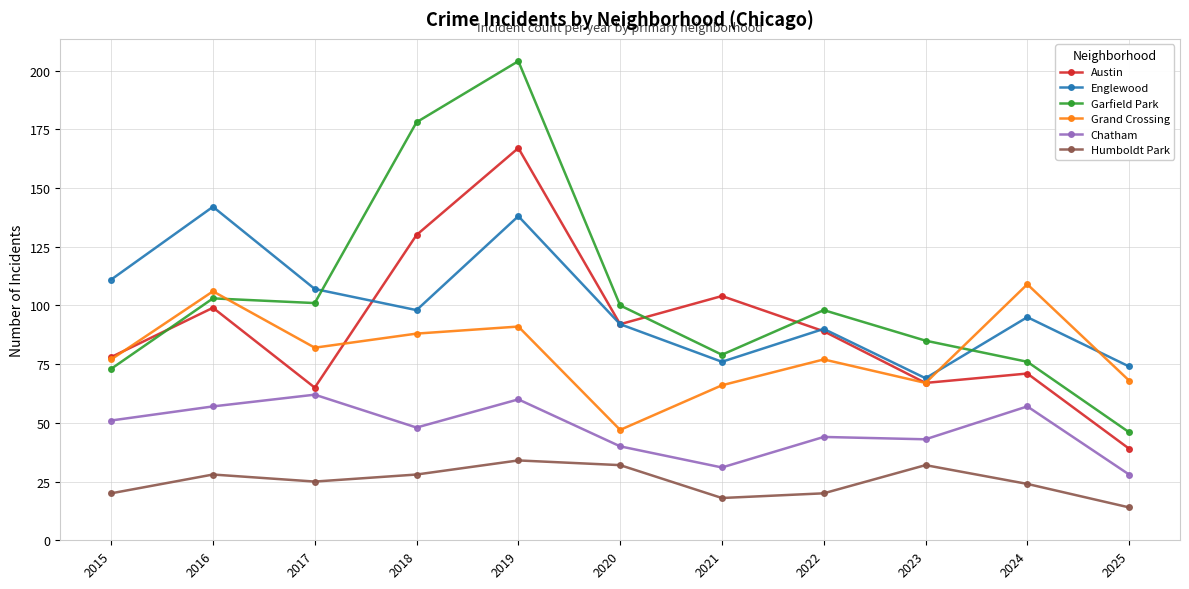

What is the highest value of the Austin series?

167